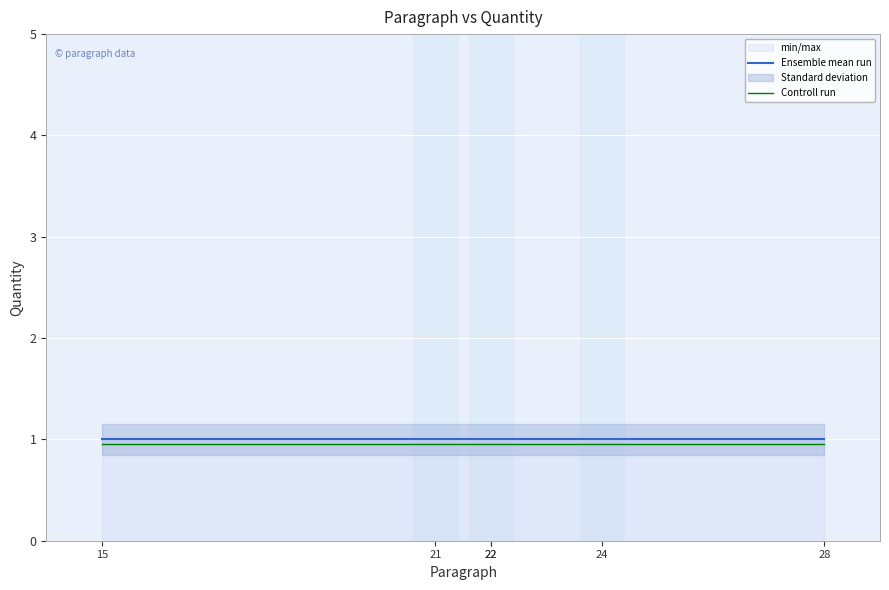

What is the maximum value for Ensemble mean run?

1.0